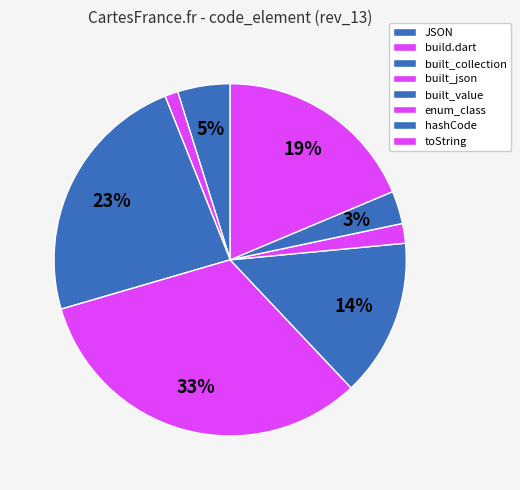

What portion of the pie excludes enum_class?

98.2%